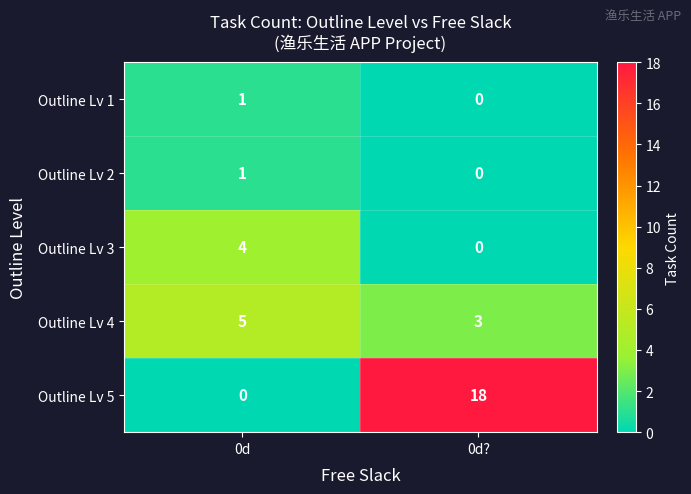

The Outline Lv 4 series shows 3 at 0d?. True or false?

True